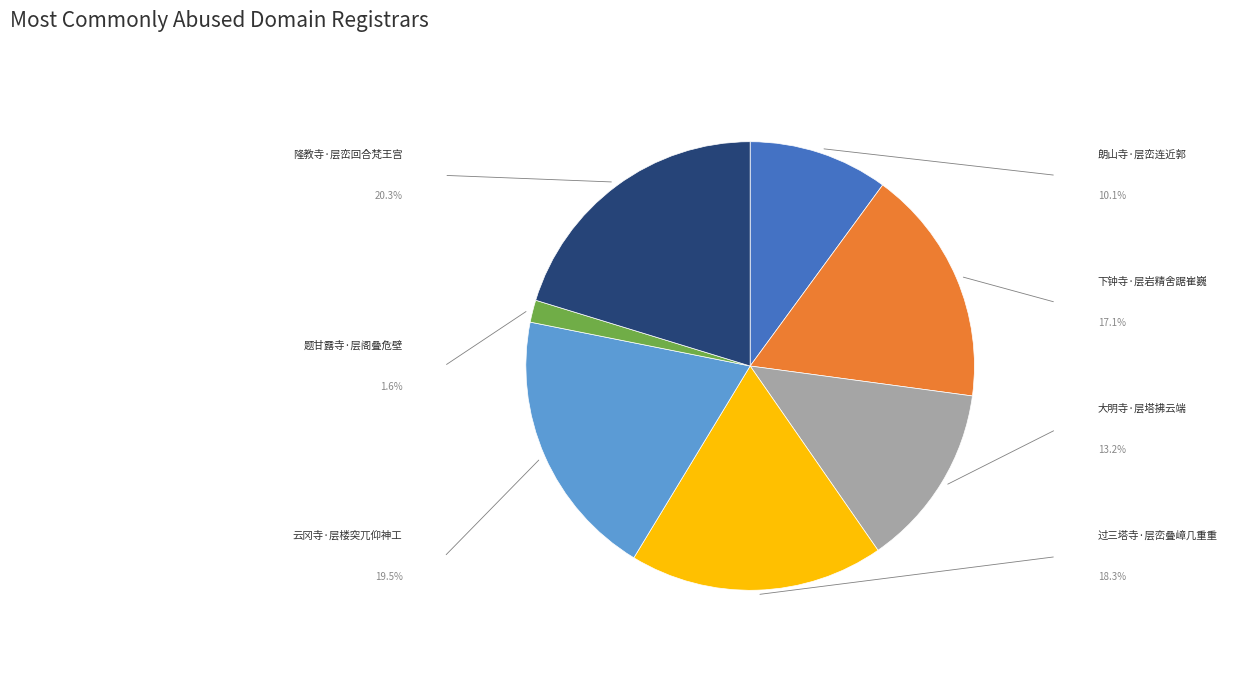

Which has a higher value, 隆教寺·层峦回合梵王宫 or 过三塔寺·层峦叠嶂几重重?

隆教寺·层峦回合梵王宫